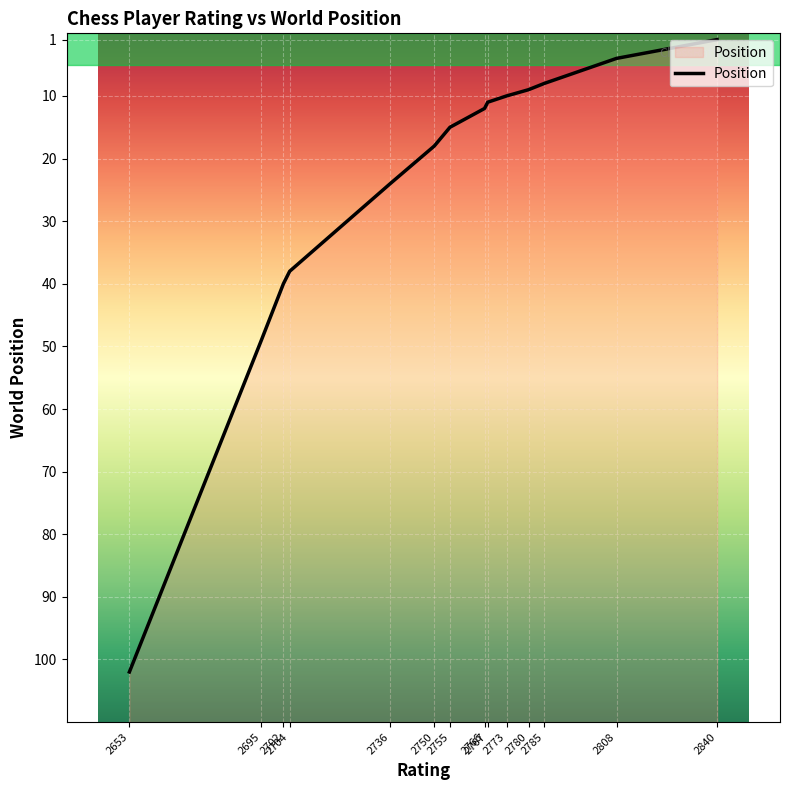

Rank the categories by value from lowest to highest.

2840, 2808, 2785, 2780, 2773, 2767, 2766, 2755, 2750, 2736, 2704, 2702, 2695, 2653